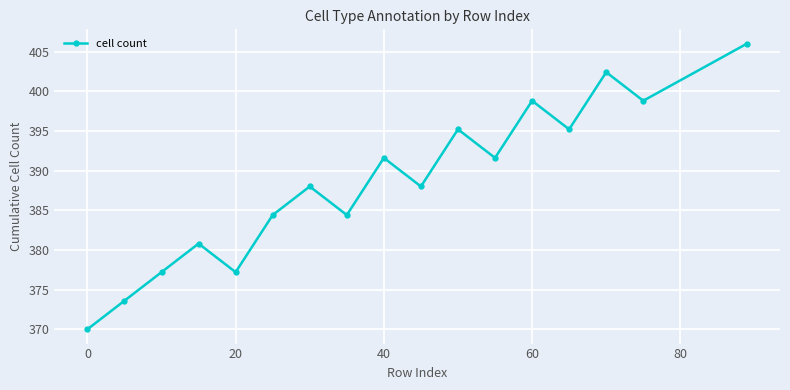

How many interior local valleys (lower than both neighbors) does the data have?

6